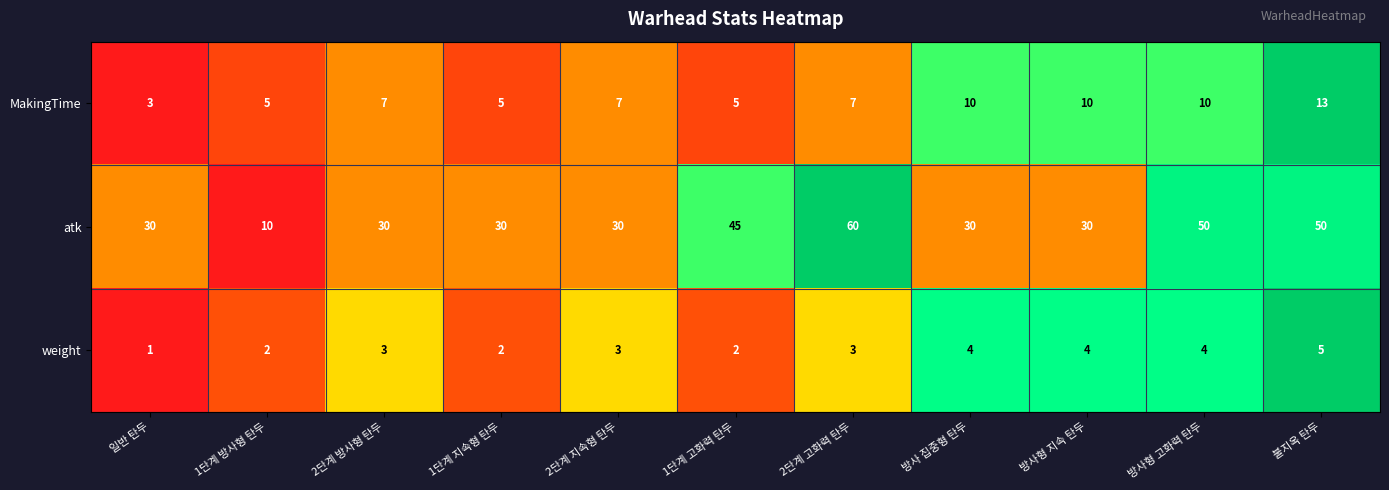

What is the difference between the highest and lowest values at 방사형 고화력 탄두?

46